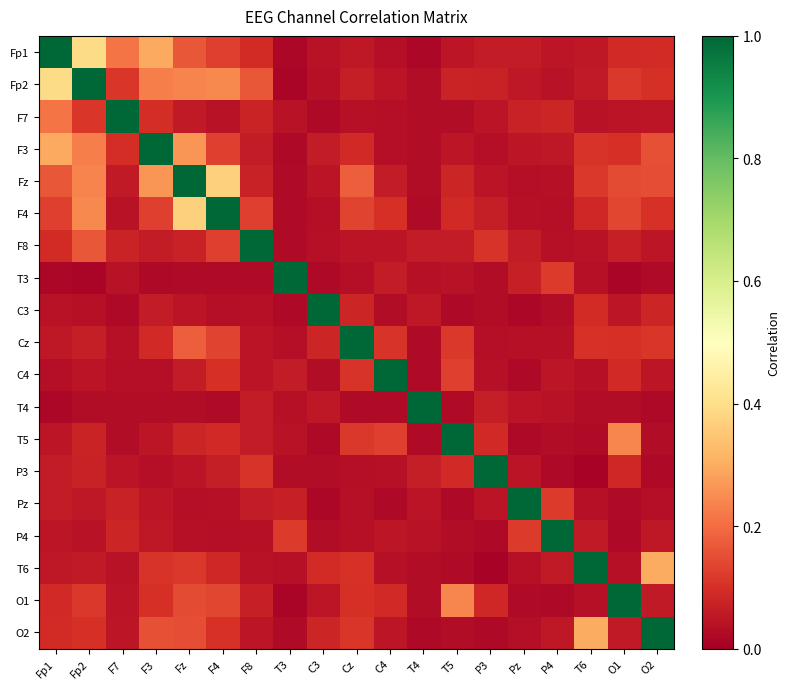

Reading left to right, list all the values displayed in this chart.

Fp1: Fp1=1.0	Fp2=0.4	F7=0.2	F3=0.3	Fz=0.2	F4=0.1	F8=0.1	T3=0.0	C3=0.0	Cz=0.1	C4=0.0	T4=0.0	T5=0.0	P3=0.1	Pz=0.1	P4=0.0	T6=0.1	O1=0.1	O2=0.1
Fp2: Fp1=0.4	Fp2=1.0	F7=0.1	F3=0.2	Fz=0.2	F4=0.2	F8=0.2	T3=0.0	C3=0.0	Cz=0.1	C4=0.0	T4=0.0	T5=0.1	P3=0.1	Pz=0.1	P4=0.0	T6=0.1	O1=0.1	O2=0.1
F7: Fp1=0.2	Fp2=0.1	F7=1.0	F3=0.1	Fz=0.1	F4=0.0	F8=0.1	T3=0.0	C3=0.0	Cz=0.0	C4=0.0	T4=0.0	T5=0.0	P3=0.0	Pz=0.1	P4=0.1	T6=0.0	O1=0.0	O2=0.0
F3: Fp1=0.3	Fp2=0.2	F7=0.1	F3=1.0	Fz=0.3	F4=0.1	F8=0.1	T3=0.0	C3=0.1	Cz=0.1	C4=0.0	T4=0.0	T5=0.1	P3=0.0	Pz=0.0	P4=0.1	T6=0.1	O1=0.1	O2=0.2
Fz: Fp1=0.2	Fp2=0.2	F7=0.1	F3=0.3	Fz=1.0	F4=0.4	F8=0.1	T3=0.0	C3=0.0	Cz=0.2	C4=0.1	T4=0.0	T5=0.1	P3=0.0	Pz=0.0	P4=0.0	T6=0.1	O1=0.1	O2=0.1
F4: Fp1=0.1	Fp2=0.2	F7=0.0	F3=0.1	Fz=0.4	F4=1.0	F8=0.1	T3=0.0	C3=0.0	Cz=0.1	C4=0.1	T4=0.0	T5=0.1	P3=0.1	Pz=0.0	P4=0.0	T6=0.1	O1=0.1	O2=0.1
F8: Fp1=0.1	Fp2=0.2	F7=0.1	F3=0.1	Fz=0.1	F4=0.1	F8=1.0	T3=0.0	C3=0.0	Cz=0.0	C4=0.0	T4=0.1	T5=0.1	P3=0.1	Pz=0.1	P4=0.0	T6=0.0	O1=0.1	O2=0.0
T3: Fp1=0.0	Fp2=0.0	F7=0.0	F3=0.0	Fz=0.0	F4=0.0	F8=0.0	T3=1.0	C3=0.0	Cz=0.0	C4=0.1	T4=0.0	T5=0.0	P3=0.0	Pz=0.1	P4=0.1	T6=0.0	O1=0.0	O2=0.0
C3: Fp1=0.0	Fp2=0.0	F7=0.0	F3=0.1	Fz=0.0	F4=0.0	F8=0.0	T3=0.0	C3=1.0	Cz=0.1	C4=0.0	T4=0.1	T5=0.0	P3=0.0	Pz=0.0	P4=0.0	T6=0.1	O1=0.0	O2=0.1
Cz: Fp1=0.1	Fp2=0.1	F7=0.0	F3=0.1	Fz=0.2	F4=0.1	F8=0.0	T3=0.0	C3=0.1	Cz=1.0	C4=0.1	T4=0.0	T5=0.1	P3=0.0	Pz=0.0	P4=0.0	T6=0.1	O1=0.1	O2=0.1
C4: Fp1=0.0	Fp2=0.0	F7=0.0	F3=0.0	Fz=0.1	F4=0.1	F8=0.0	T3=0.1	C3=0.0	Cz=0.1	C4=1.0	T4=0.0	T5=0.1	P3=0.0	Pz=0.0	P4=0.0	T6=0.0	O1=0.1	O2=0.0
T4: Fp1=0.0	Fp2=0.0	F7=0.0	F3=0.0	Fz=0.0	F4=0.0	F8=0.1	T3=0.0	C3=0.1	Cz=0.0	C4=0.0	T4=1.0	T5=0.0	P3=0.1	Pz=0.0	P4=0.0	T6=0.0	O1=0.0	O2=0.0
T5: Fp1=0.0	Fp2=0.1	F7=0.0	F3=0.1	Fz=0.1	F4=0.1	F8=0.1	T3=0.0	C3=0.0	Cz=0.1	C4=0.1	T4=0.0	T5=1.0	P3=0.1	Pz=0.0	P4=0.0	T6=0.0	O1=0.2	O2=0.0
P3: Fp1=0.1	Fp2=0.1	F7=0.0	F3=0.0	Fz=0.0	F4=0.1	F8=0.1	T3=0.0	C3=0.0	Cz=0.0	C4=0.0	T4=0.1	T5=0.1	P3=1.0	Pz=0.0	P4=0.0	T6=0.0	O1=0.1	O2=0.0
Pz: Fp1=0.1	Fp2=0.1	F7=0.1	F3=0.0	Fz=0.0	F4=0.0	F8=0.1	T3=0.1	C3=0.0	Cz=0.0	C4=0.0	T4=0.0	T5=0.0	P3=0.0	Pz=1.0	P4=0.1	T6=0.0	O1=0.0	O2=0.0
P4: Fp1=0.0	Fp2=0.0	F7=0.1	F3=0.1	Fz=0.0	F4=0.0	F8=0.0	T3=0.1	C3=0.0	Cz=0.0	C4=0.0	T4=0.0	T5=0.0	P3=0.0	Pz=0.1	P4=1.0	T6=0.1	O1=0.0	O2=0.1
T6: Fp1=0.1	Fp2=0.1	F7=0.0	F3=0.1	Fz=0.1	F4=0.1	F8=0.0	T3=0.0	C3=0.1	Cz=0.1	C4=0.0	T4=0.0	T5=0.0	P3=0.0	Pz=0.0	P4=0.1	T6=1.0	O1=0.0	O2=0.3
O1: Fp1=0.1	Fp2=0.1	F7=0.0	F3=0.1	Fz=0.1	F4=0.1	F8=0.1	T3=0.0	C3=0.0	Cz=0.1	C4=0.1	T4=0.0	T5=0.2	P3=0.1	Pz=0.0	P4=0.0	T6=0.0	O1=1.0	O2=0.1
O2: Fp1=0.1	Fp2=0.1	F7=0.0	F3=0.2	Fz=0.1	F4=0.1	F8=0.0	T3=0.0	C3=0.1	Cz=0.1	C4=0.0	T4=0.0	T5=0.0	P3=0.0	Pz=0.0	P4=0.1	T6=0.3	O1=0.1	O2=1.0